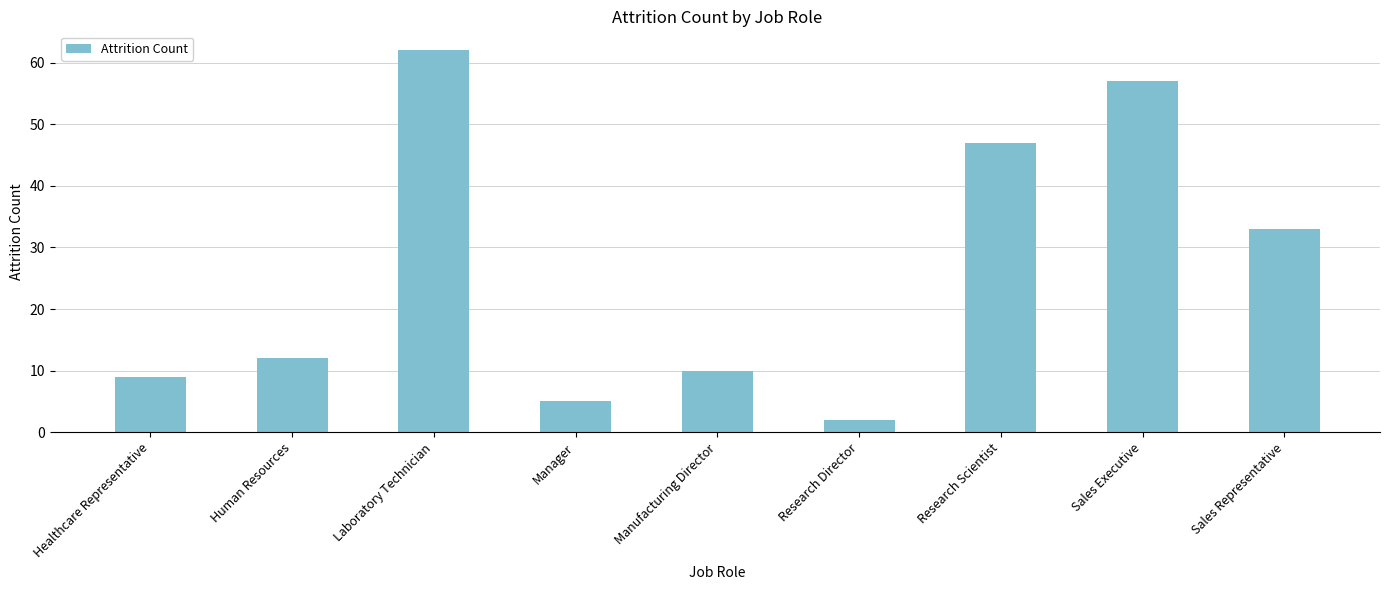

How many bars are there in total?

9